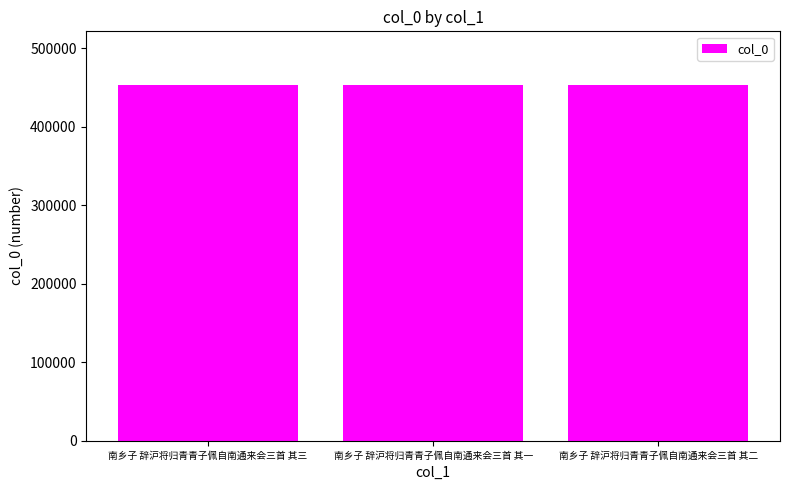

True or false: the data shows 162030 at 南乡子 辞沪将归青青子佩自南通来会三首 其一.

False